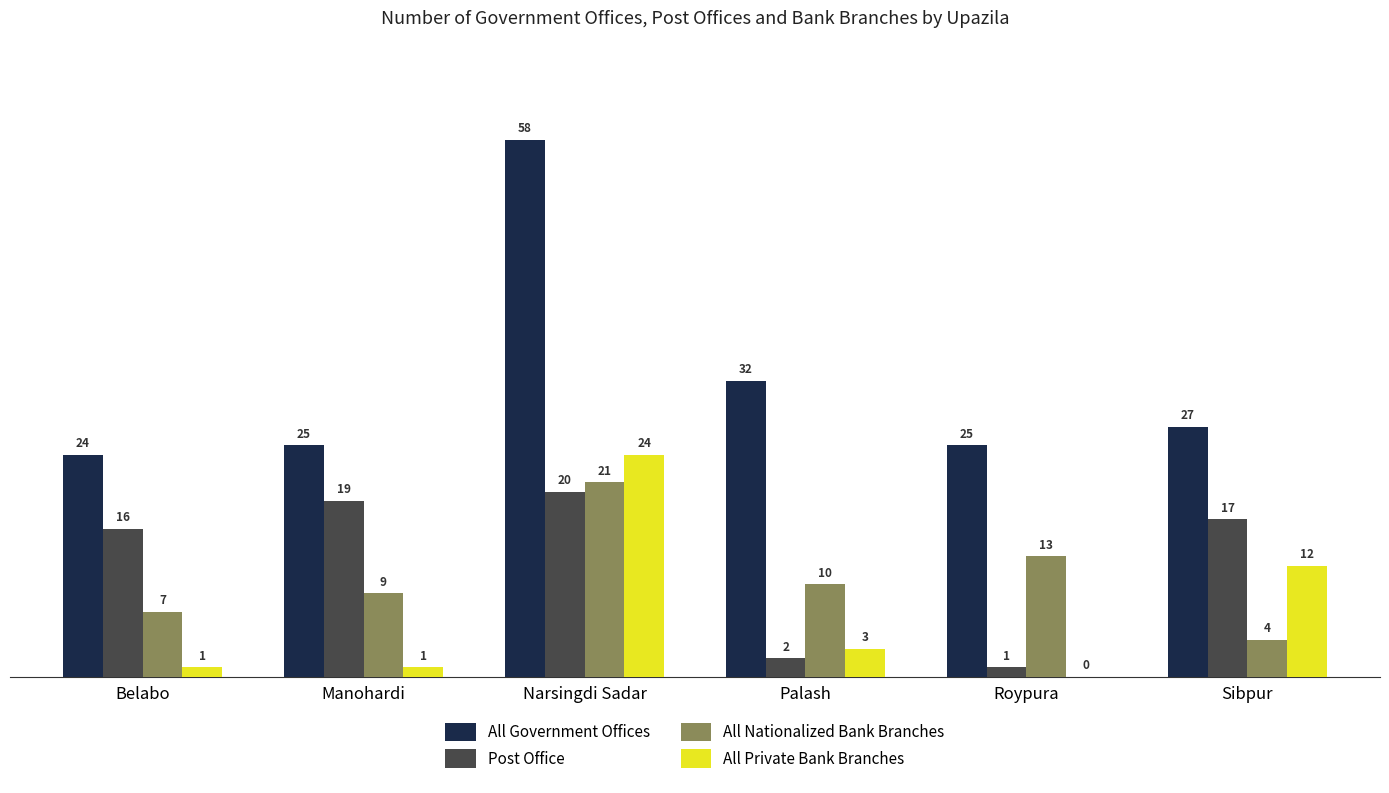

The Post Office series shows 5 at Narsingdi Sadar. True or false?

False